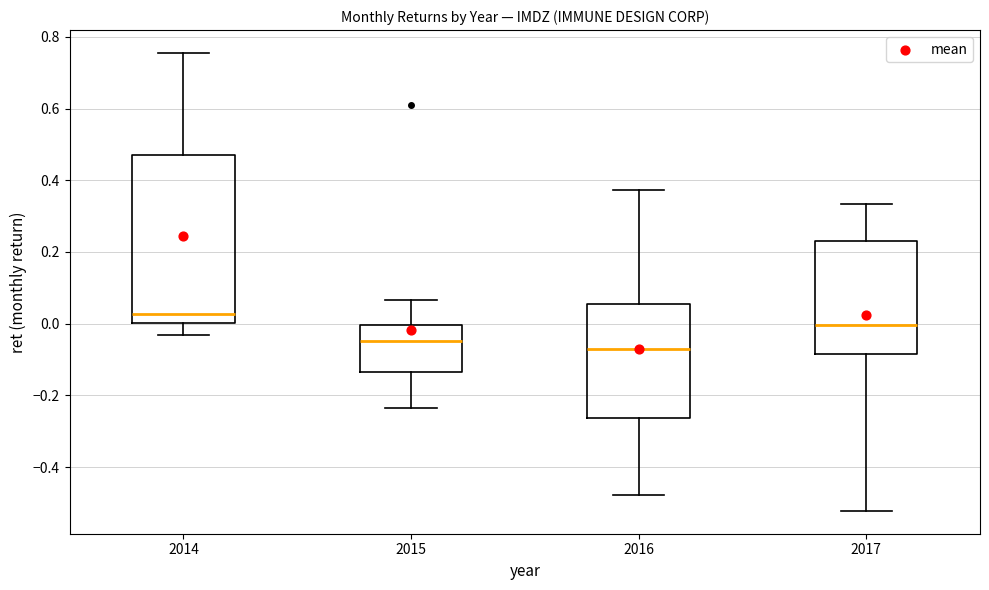

Reading left to right, read every box against the y-axis: the position of its median line, the range the box covers, and the ends of its whiskers. The values are not printed on the chart, so give them approximately, as read against the axis.

2014: median 0.02, box 0.00 to 0.48, whiskers -0.04 to 0.76
2015: median -0.04, box -0.14 to 0.00, whiskers -0.24 to 0.06
2016: median -0.06, box -0.26 to 0.06, whiskers -0.48 to 0.38
2017: median 0.00, box -0.08 to 0.24, whiskers -0.52 to 0.34